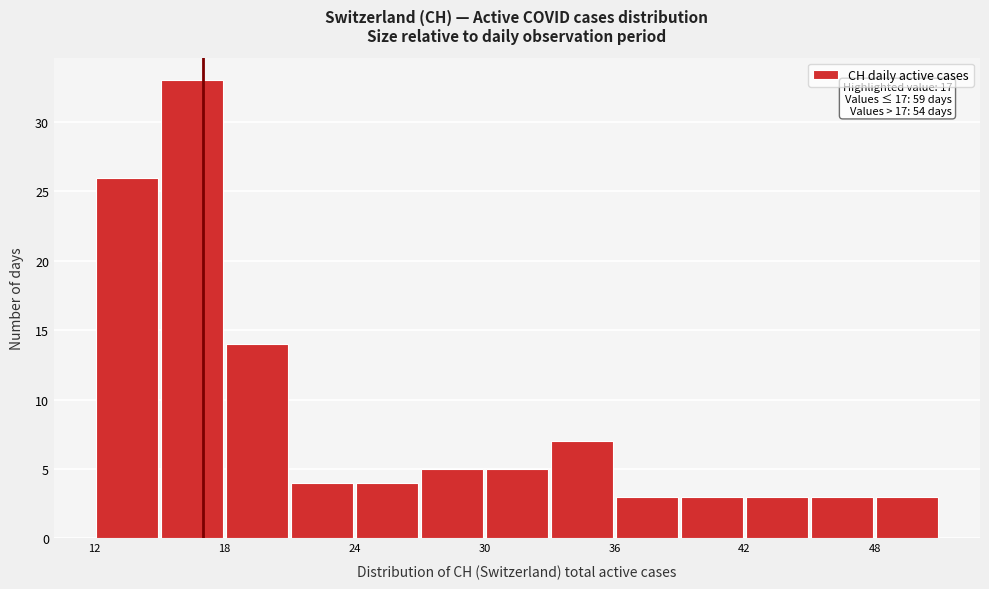

Around what value on the x-axis is the tallest bar? Give the approximate position of its centre, as read against the axis.

17